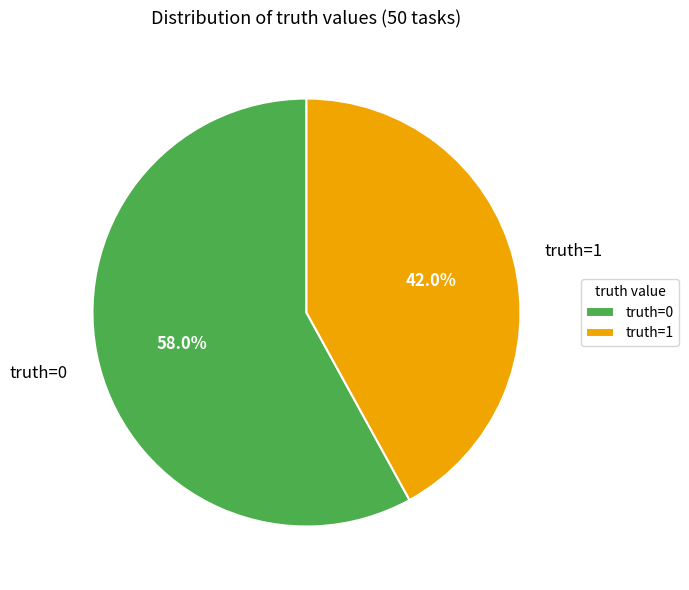

What is the smallest slice in the pie chart?

truth=1